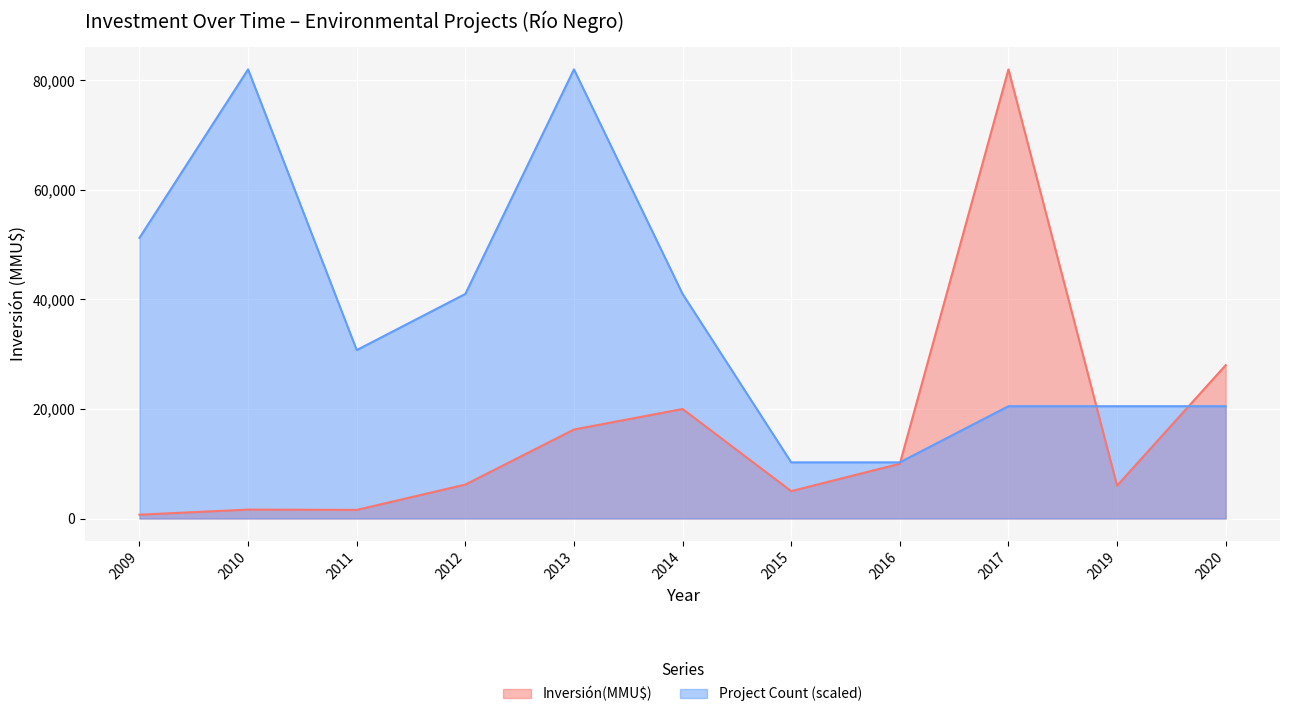

List the series in order of their overall mean, lowest first.

Inversión(MMU$), Project Count (scaled)